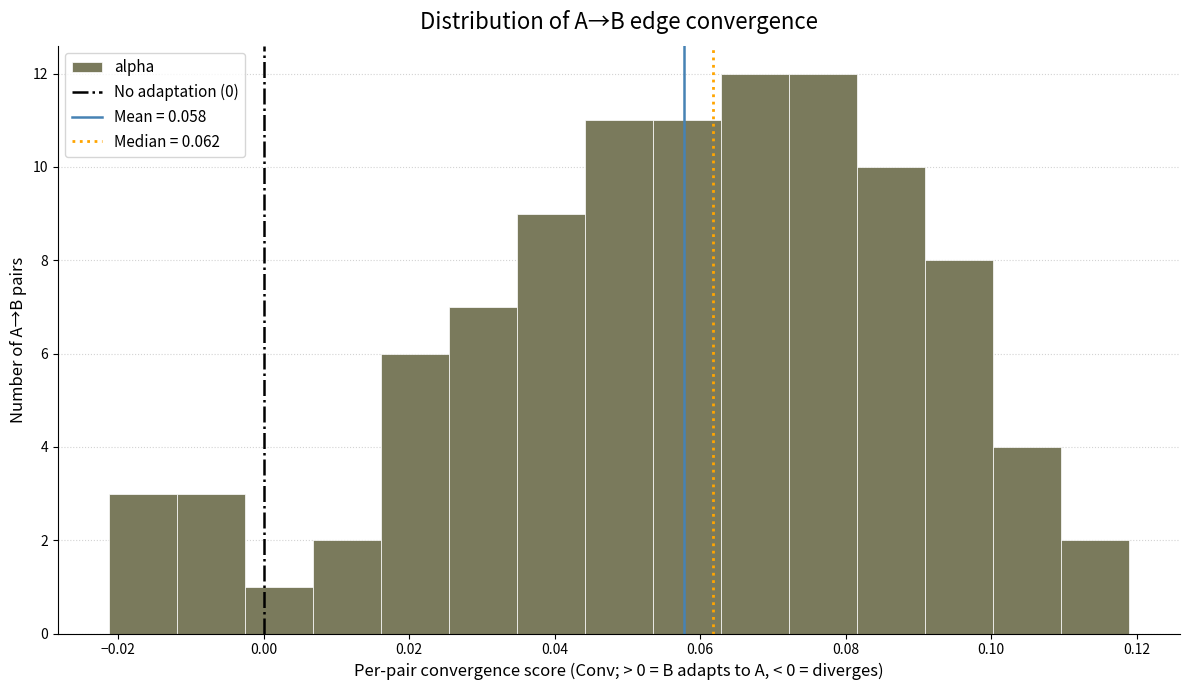

How tall is the bar that spans 0.082 to 0.090 on the x-axis? Neither the bar edges nor the heights are printed on the chart, so give them approximately, as read against the axes.

10